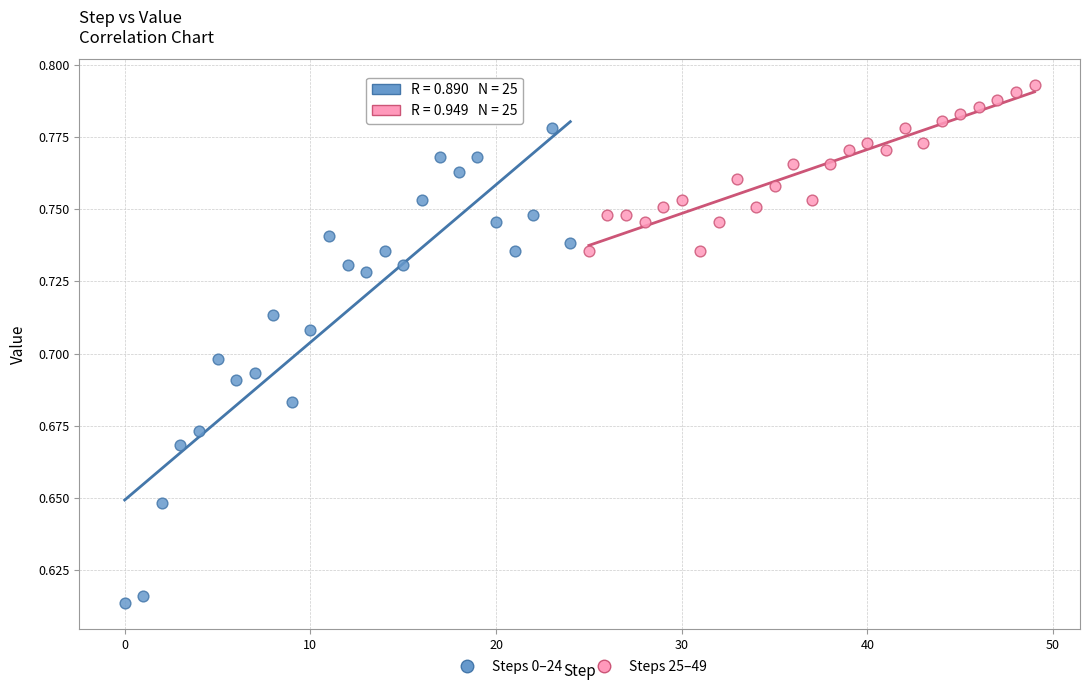

Which series has the largest Y range (max minus min)?

Steps 0–24